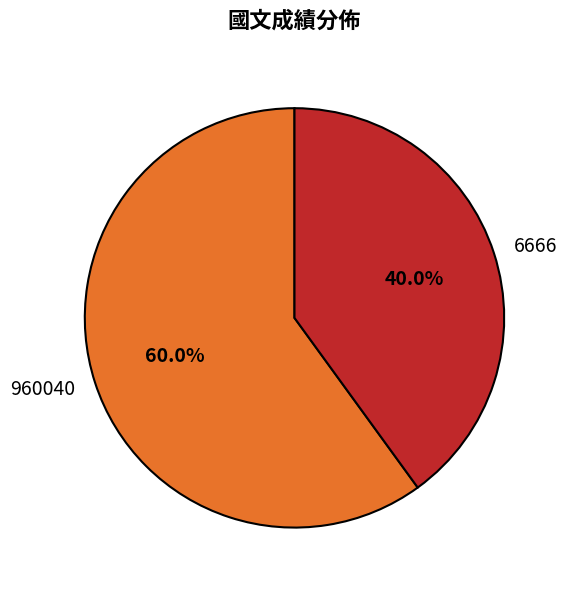

Which has a higher value, 960040 or 6666?

960040